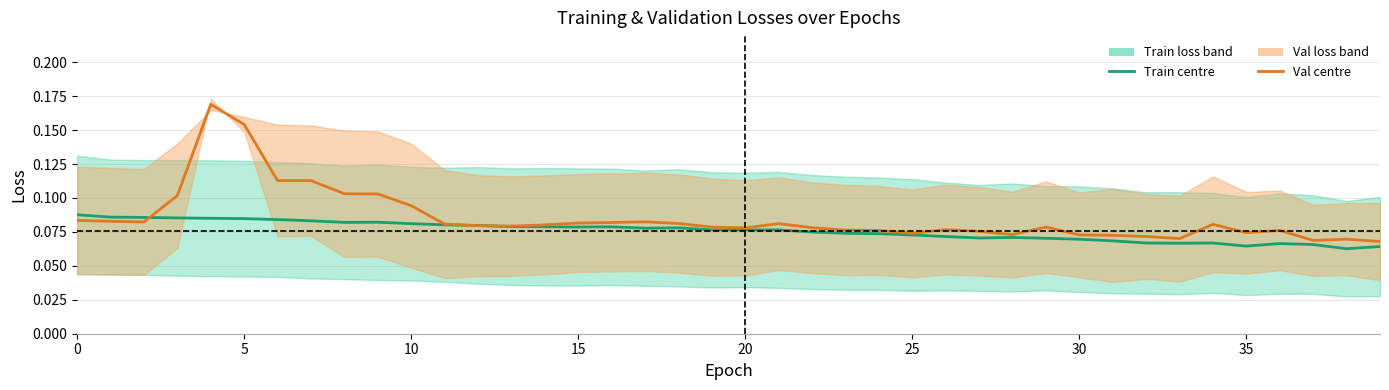

Where is Train centre nearest to the value 0?

38